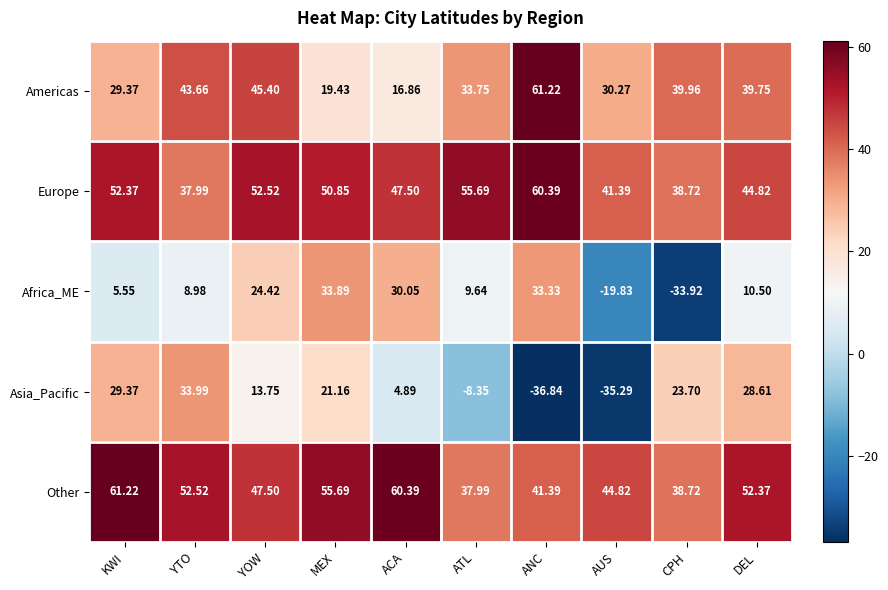

Is the value of Europe at DEL greater than the value of Asia_Pacific at KWI?

Yes